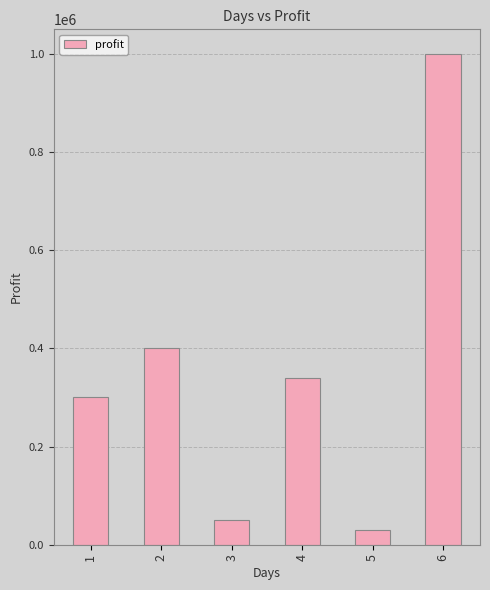

Reading left to right, transcribe all the data shown in this chart.

300000	400000	50000	340000	30000	1000000